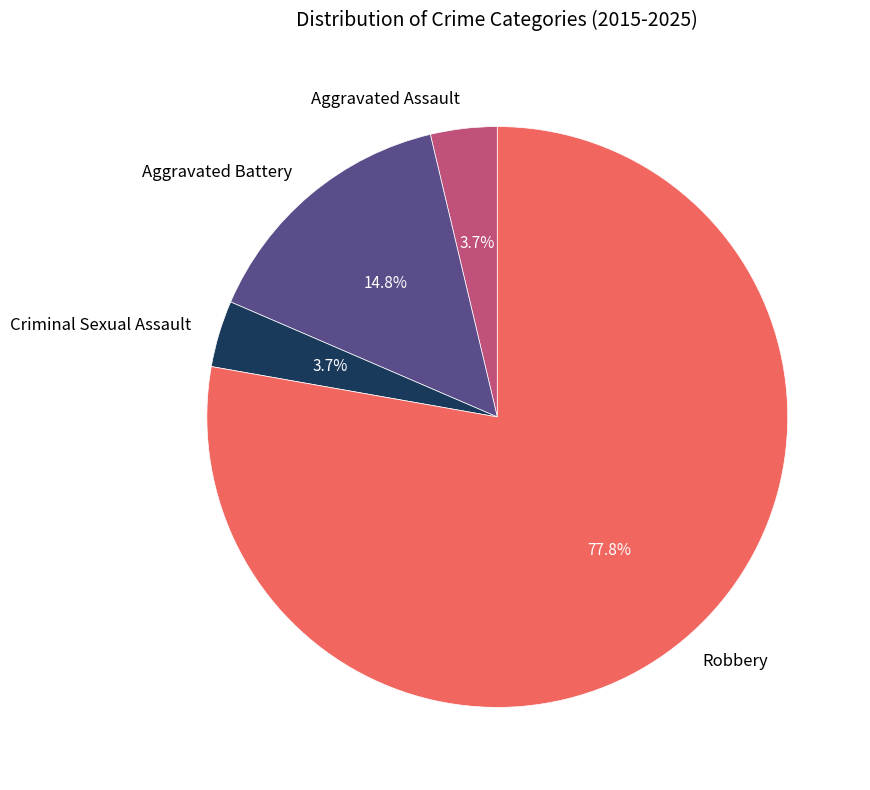

How many slices are in this pie chart?

4